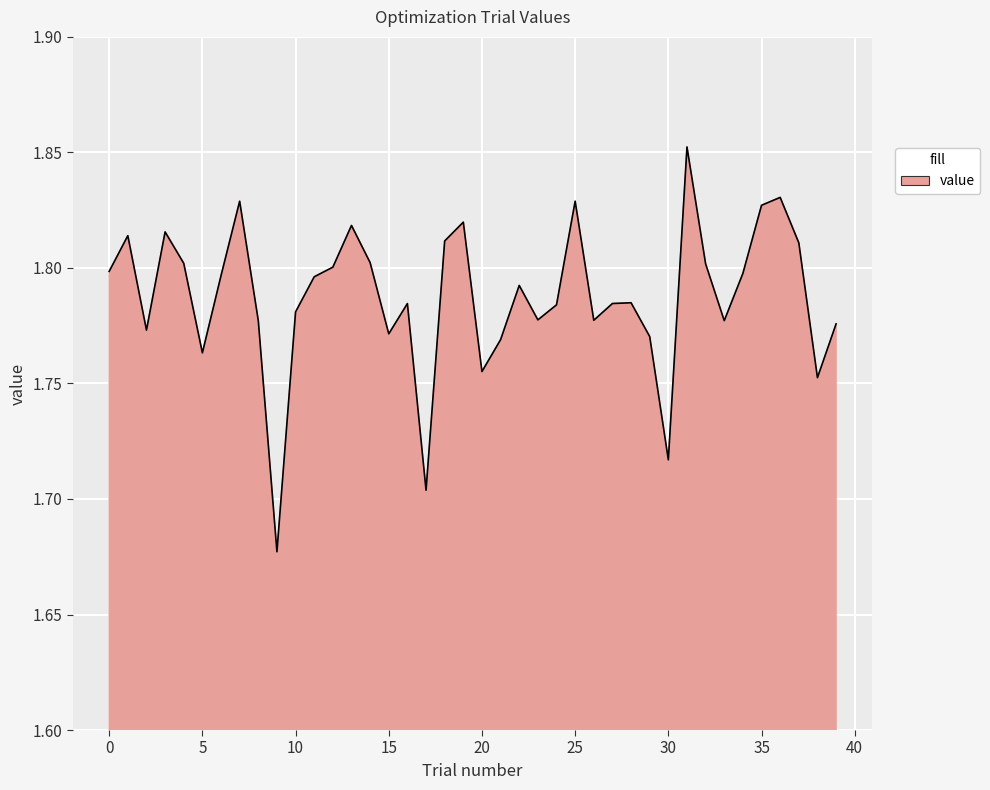

What is the average value?

1.8